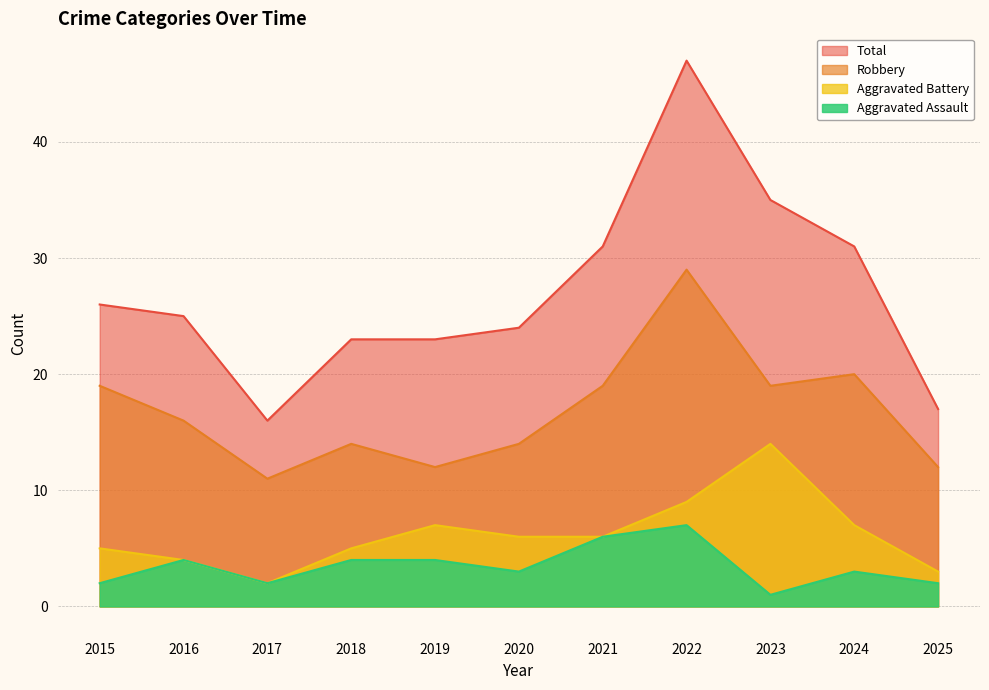

Which series has the largest total across all categories?

Total